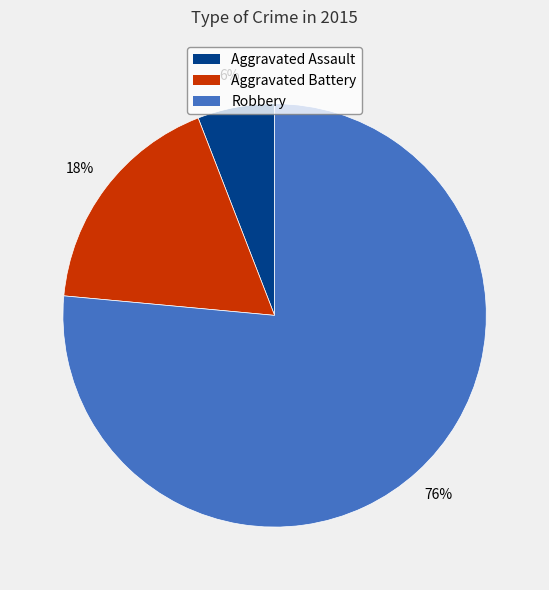

How many slices are in this pie chart?

3